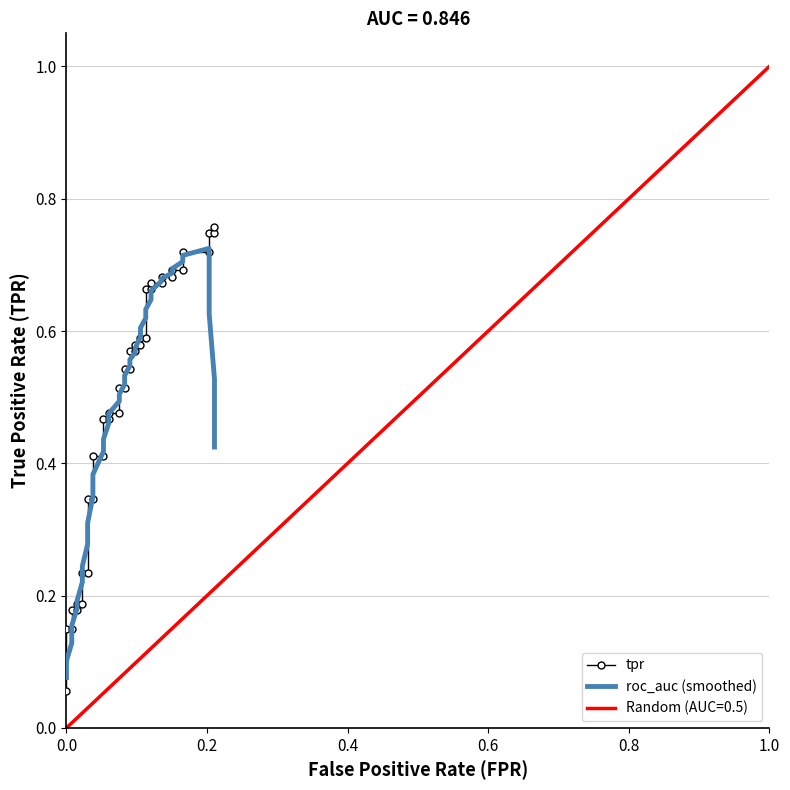

The roc_auc (smoothed) series shows 0.1 at 0.8. True or false?

False